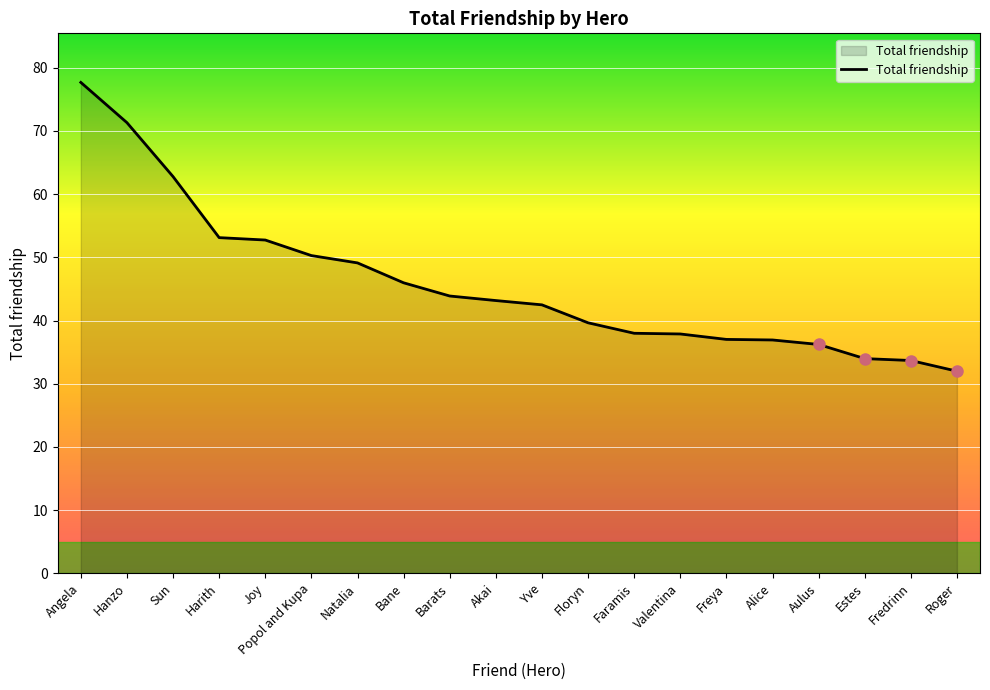

What position from the left is Aulus?

17